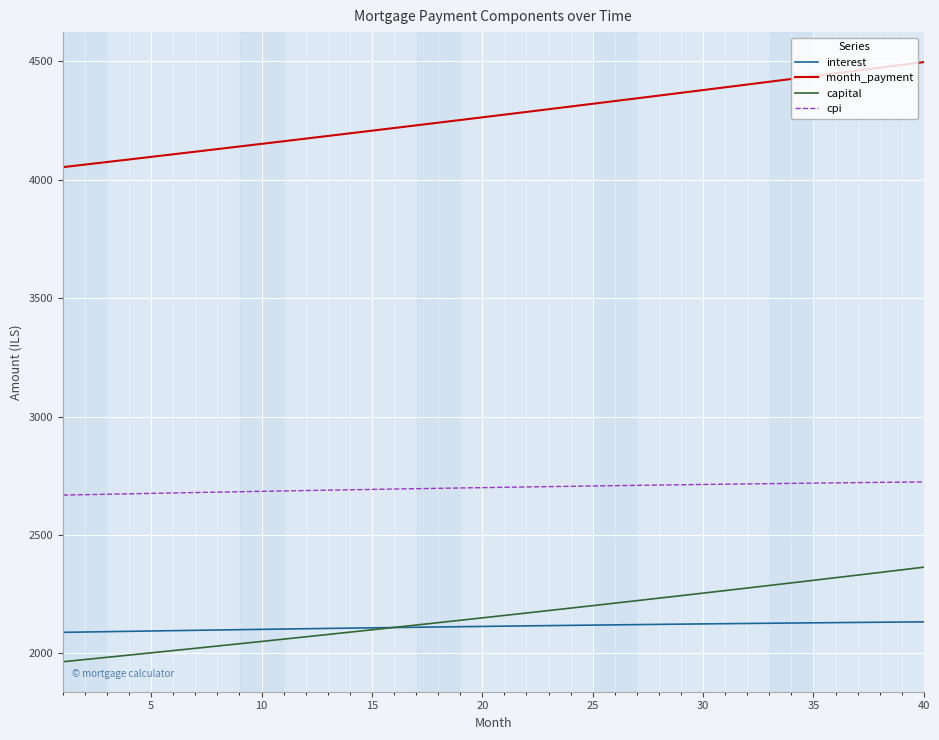

Rank the series by their maximum value, from lowest to highest.

interest, capital, cpi, month_payment